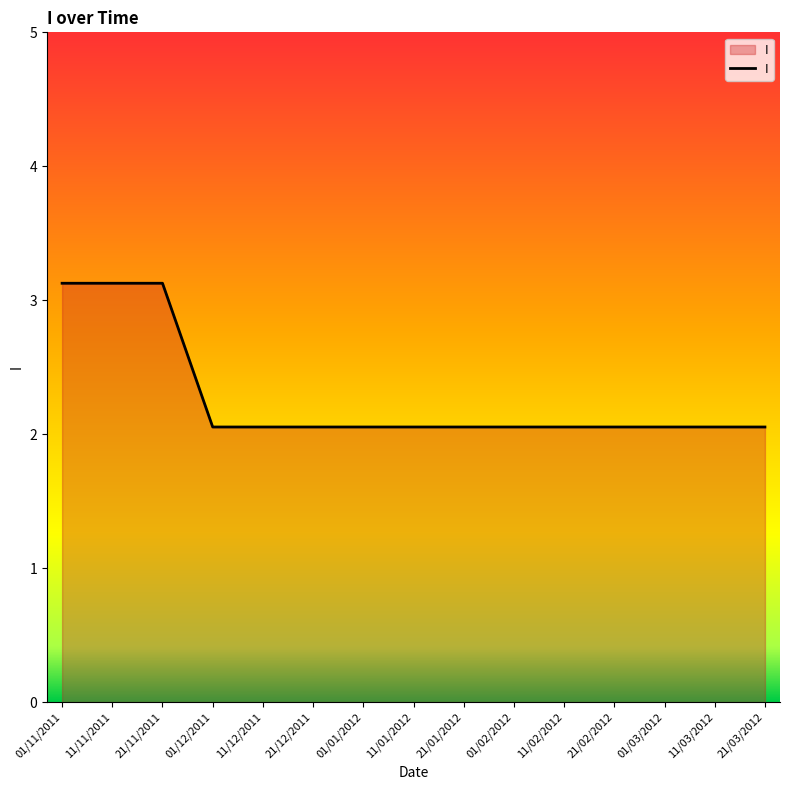

What is the greatest value displayed?

3.1